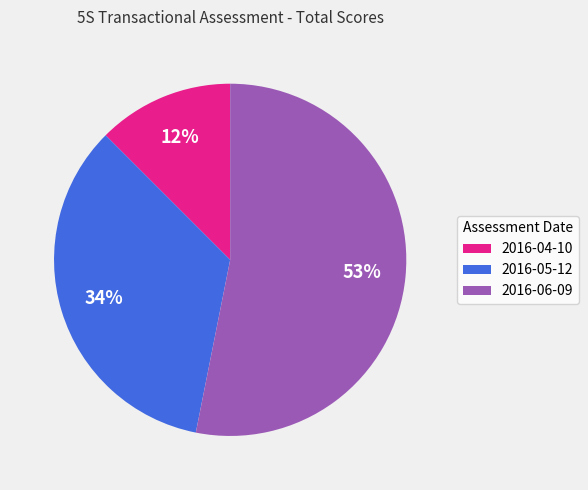

Which category accounts for the majority?

2016-06-09